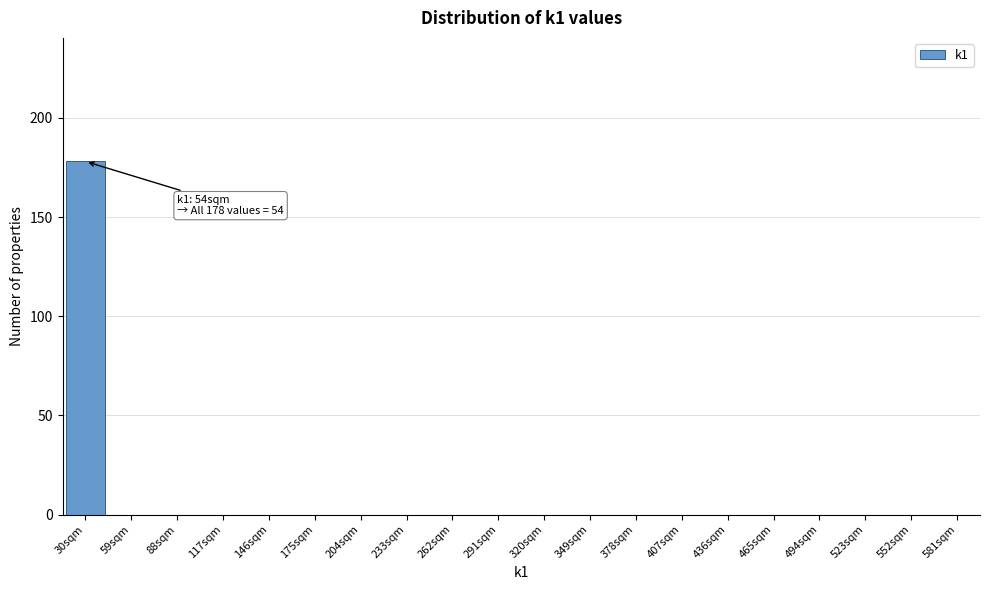

Reading left to right, extract all data points from this chart.

30sqm=178	59sqm=0	88sqm=0	117sqm=0	146sqm=0	175sqm=0	204sqm=0	233sqm=0	262sqm=0	291sqm=0	320sqm=0	349sqm=0	378sqm=0	407sqm=0	436sqm=0	465sqm=0	494sqm=0	523sqm=0	552sqm=0	581sqm=0